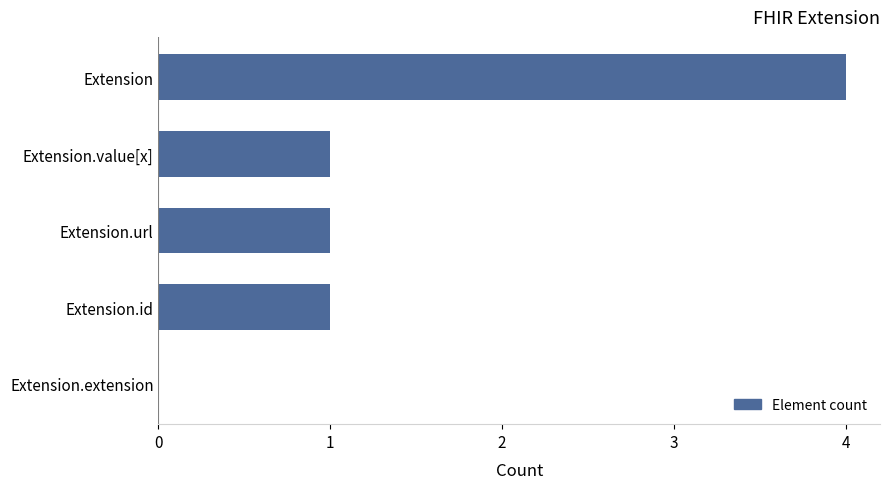

How many values are above zero?

4